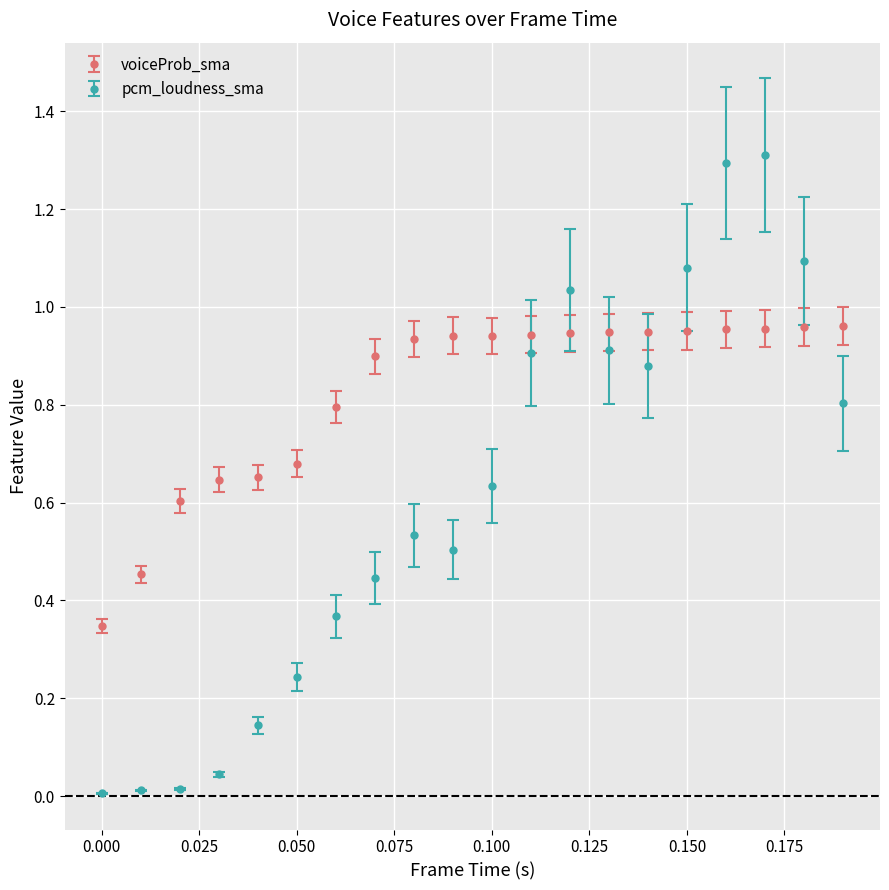

What are all the series names shown in the legend?

voiceProb_sma, pcm_loudness_sma